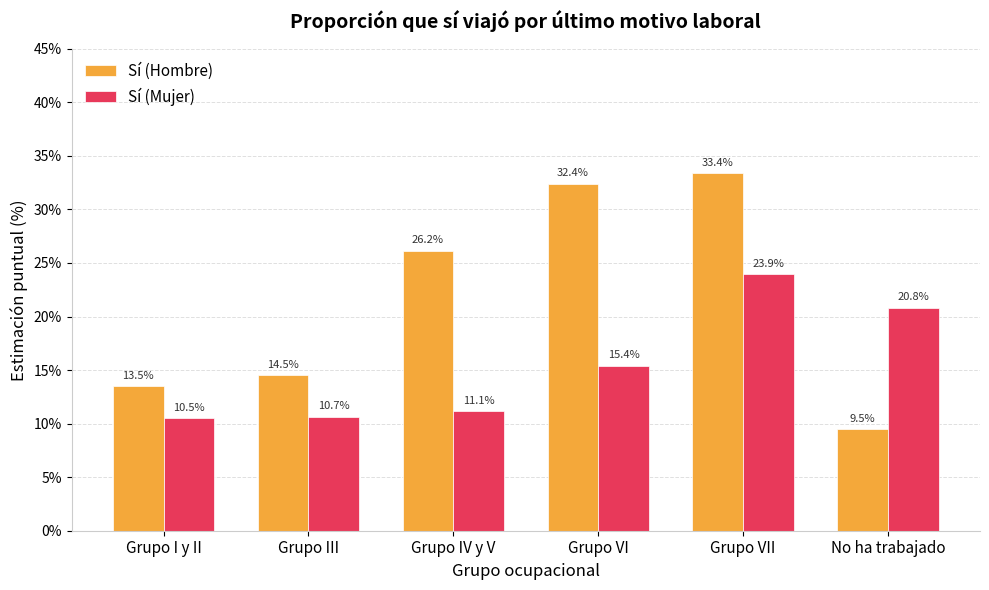

How many groups of bars are there?

6